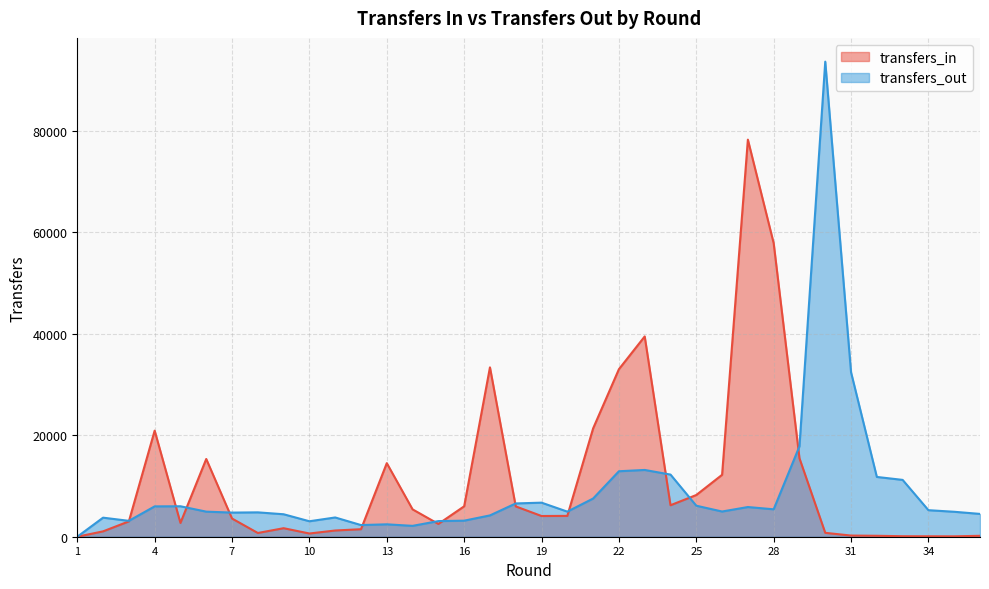

Reading right to left, transcribe all the data shown in this chart.

transfers_in: 181	77	87	100	184	228	766	15458	57823	78217	12196	8218	6200	39453	33002	21339	4105	4081	5971	33364	5993	2516	5389	14492	1477	1226	635	1678	736	3582	15315	2718	20896	3021	1057	0
transfers_out: 4493	4915	5228	11196	11777	32393	93585	17812	5402	5849	4966	6110	12242	13153	12898	7523	4944	6711	6556	4200	3163	3078	2141	2443	2296	3793	3046	4426	4800	4753	4940	5999	5978	3129	3754	0